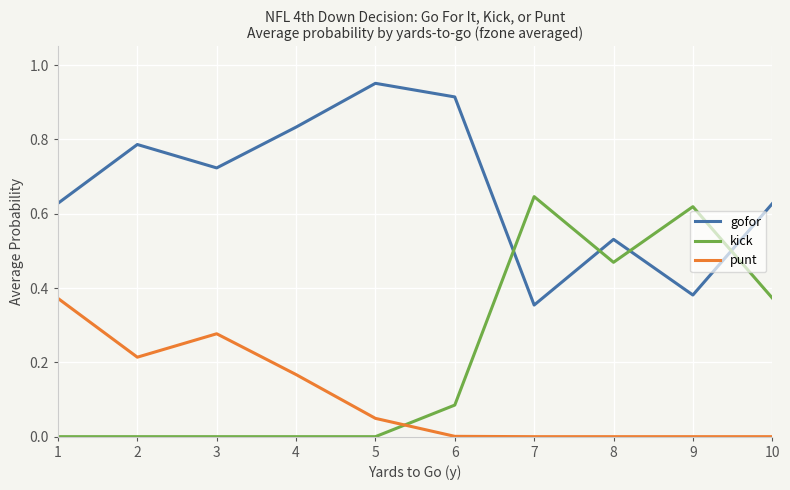

Rank the series at 7 from lowest to highest value.

punt, gofor, kick